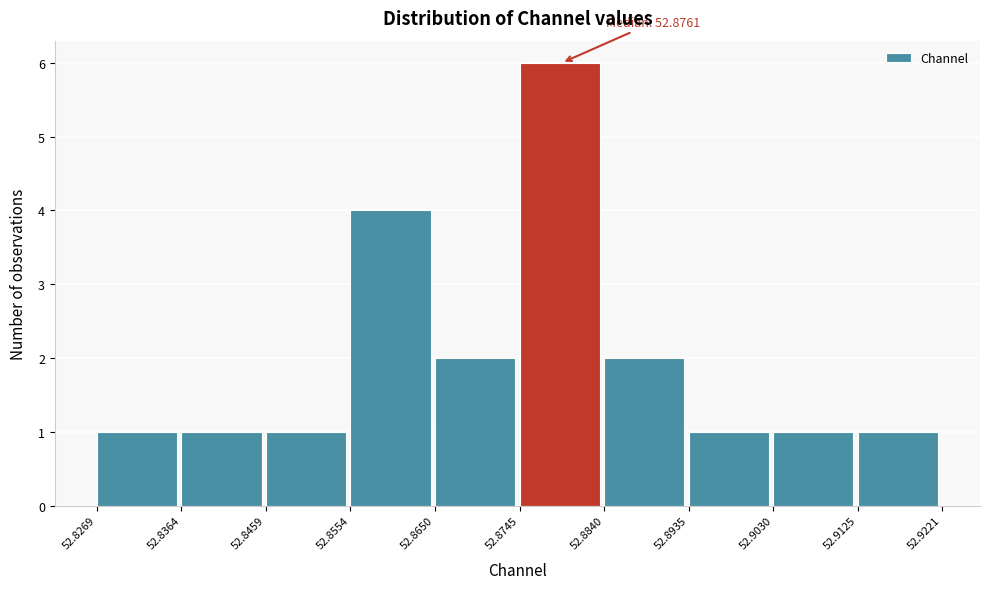

Which range on the x-axis has the tallest bar?

52.8745 to 52.8840